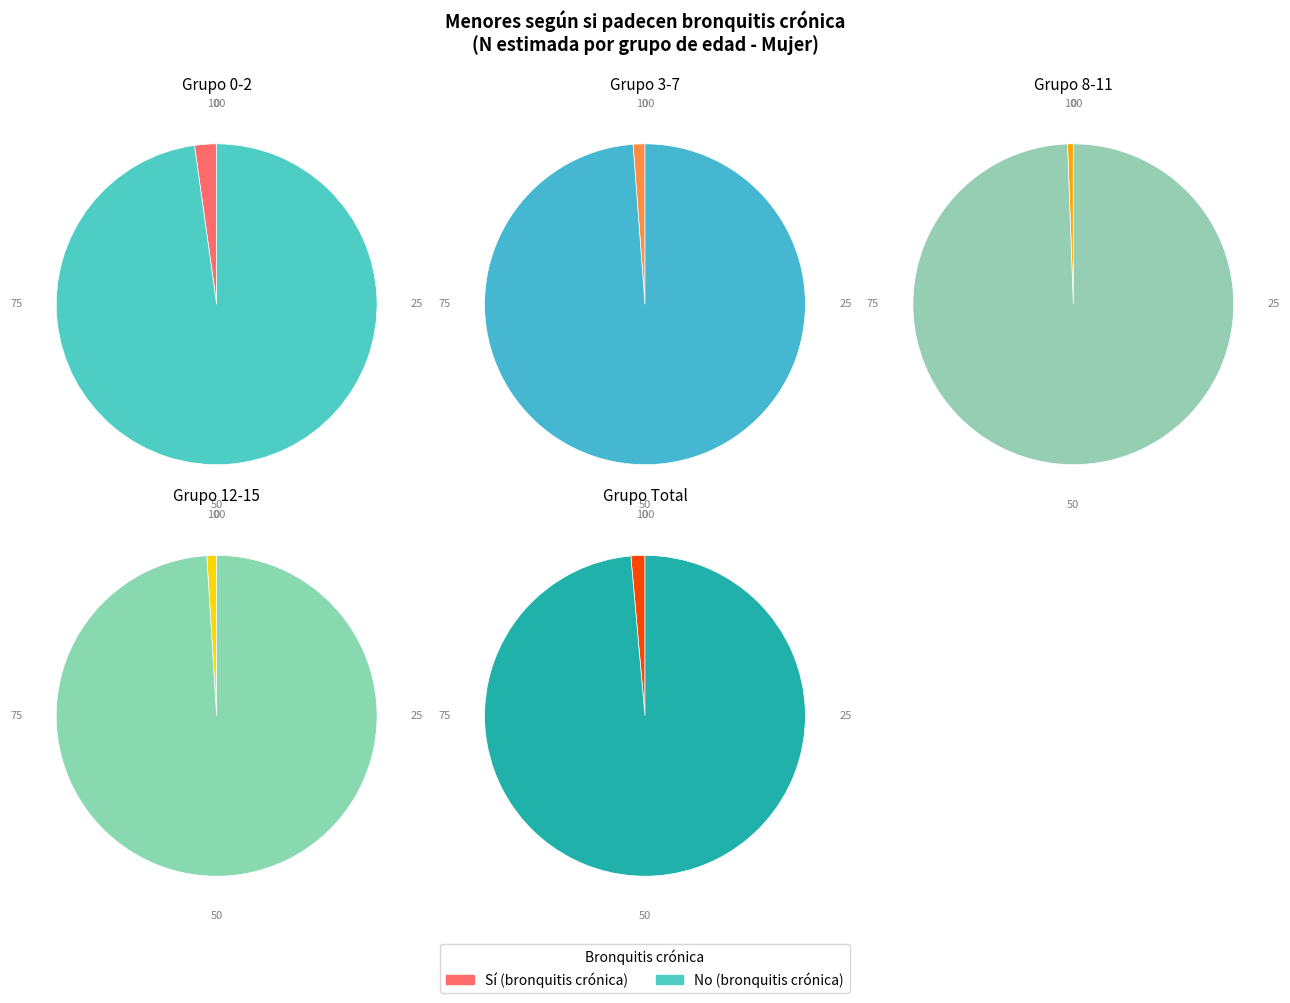

The 12-15 slice represents 4% of the pie. True or false?

False